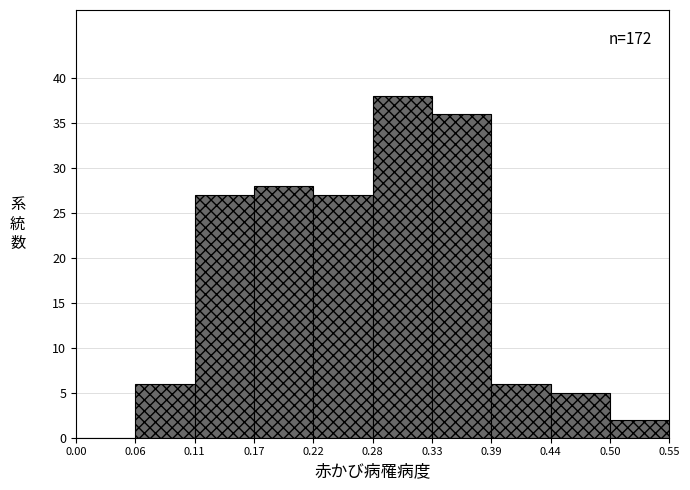

Which range on the x-axis has the tallest bar?

0.28 to 0.33